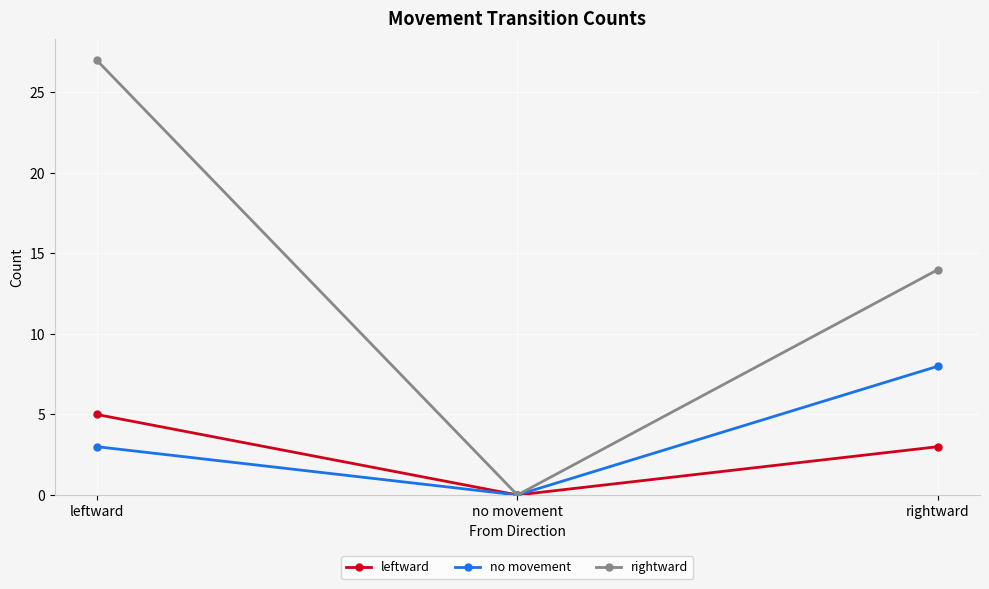

What is the sum of the leftward values at no movement and leftward?

5